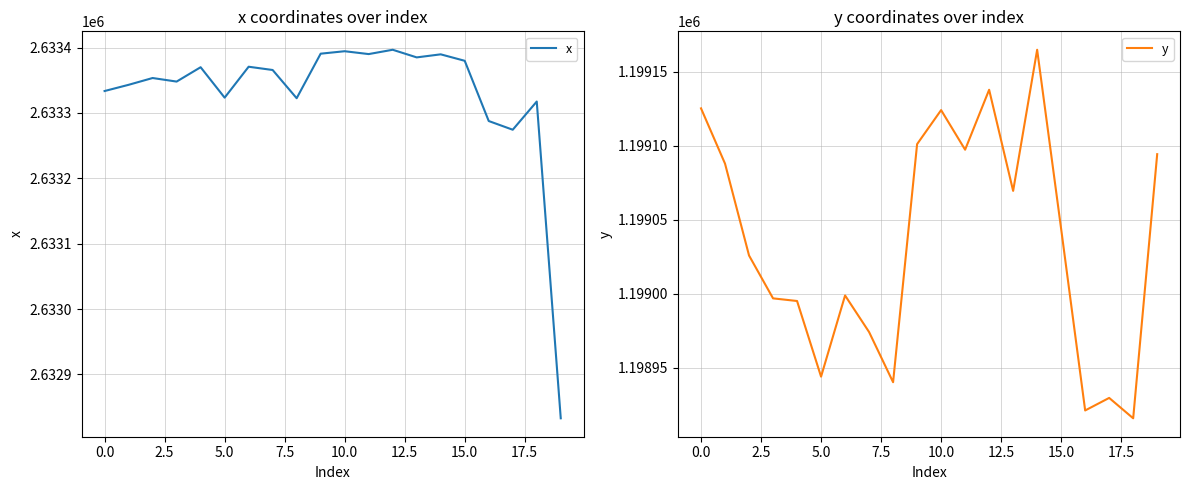

Which label corresponds to the smallest value in the chart?

18